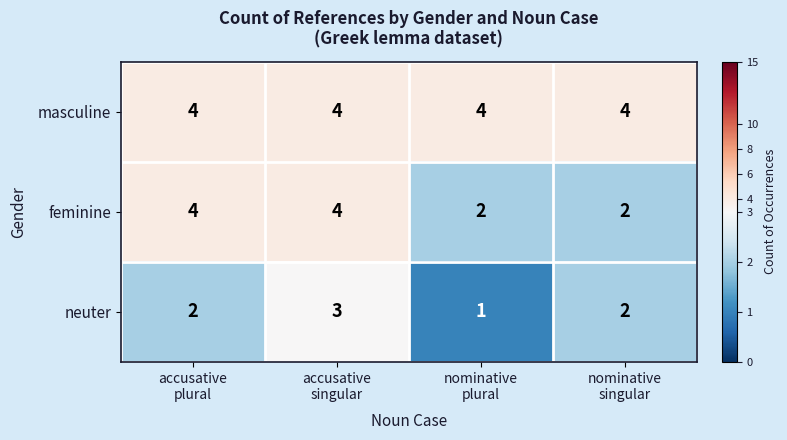

Which series has the largest range (max minus min)?

feminine